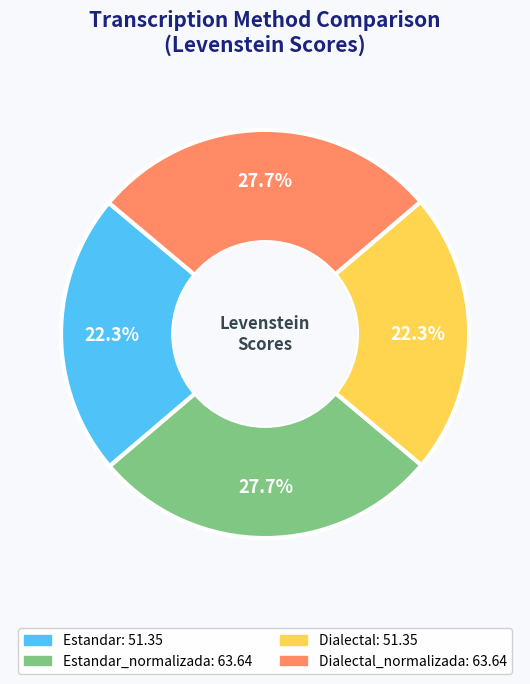

Does any single category account for the majority?

No